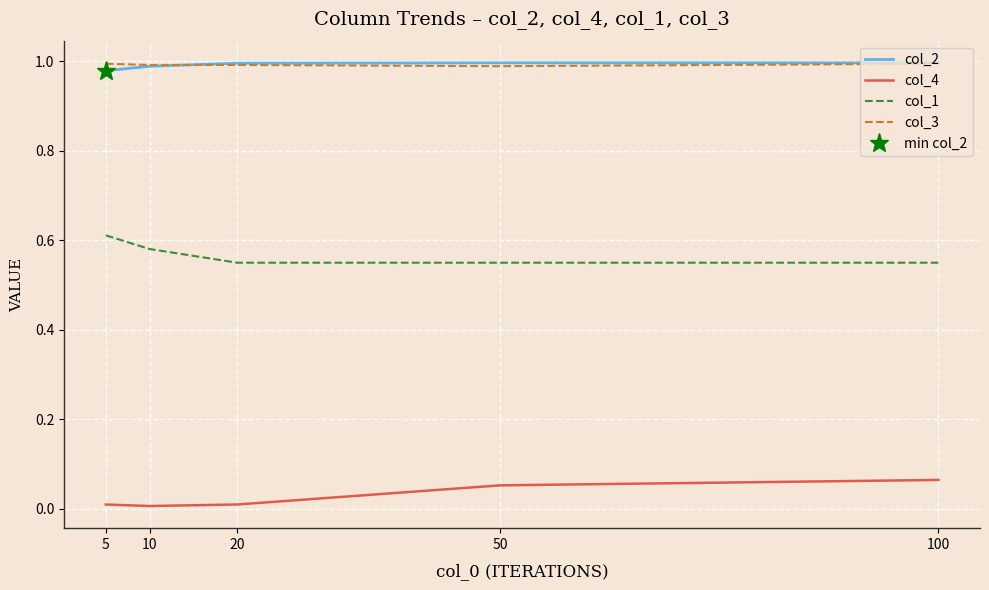

Which series changed the most between 20 and 100?

col_4